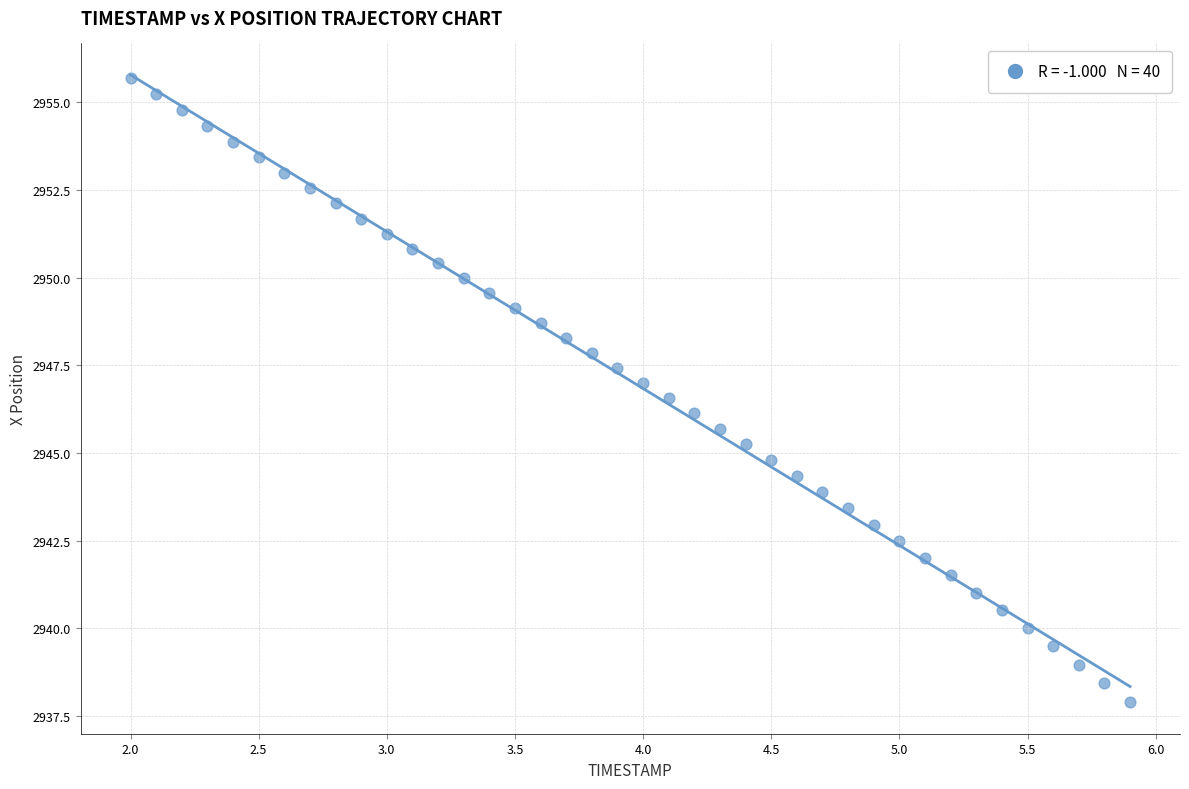

What is the range of X values (max minus min)?

3.9